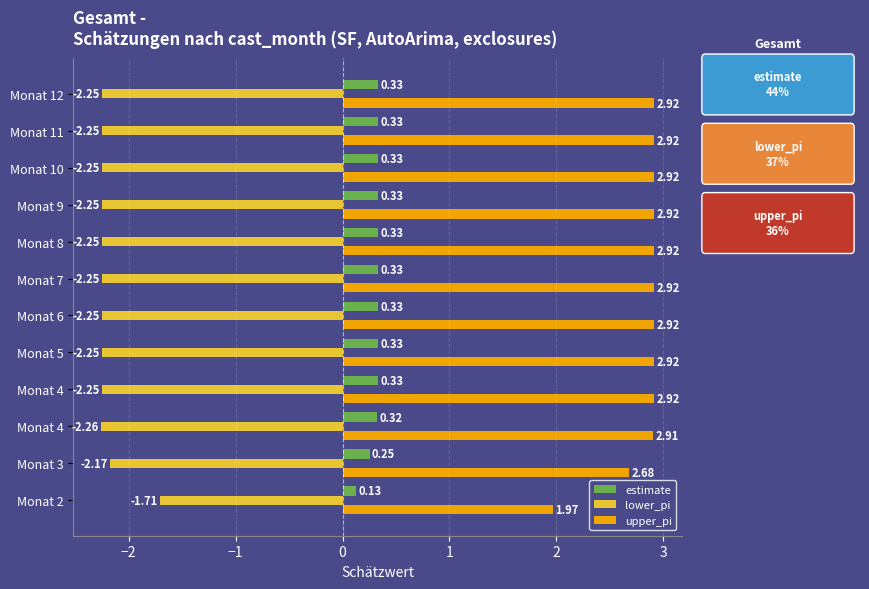

At how many categories does at least one series exceed 0?

12